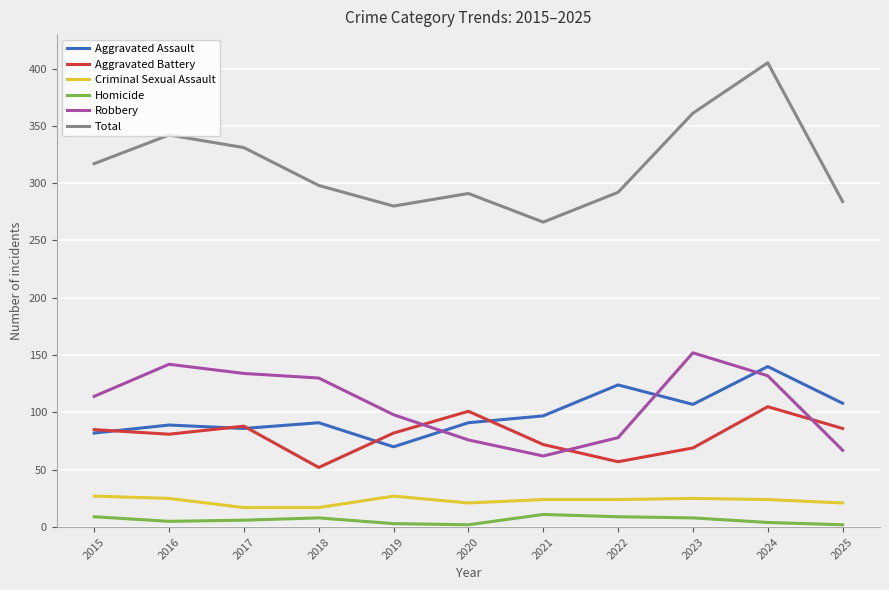

True or false: Total and Aggravated Assault cross at least once.

False